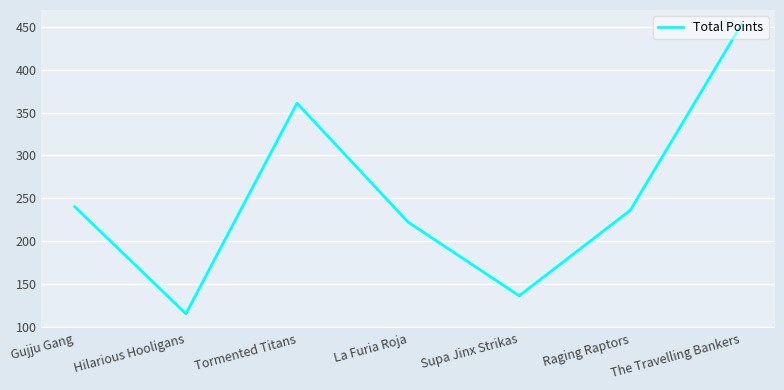

How many series are shown in this chart?

1